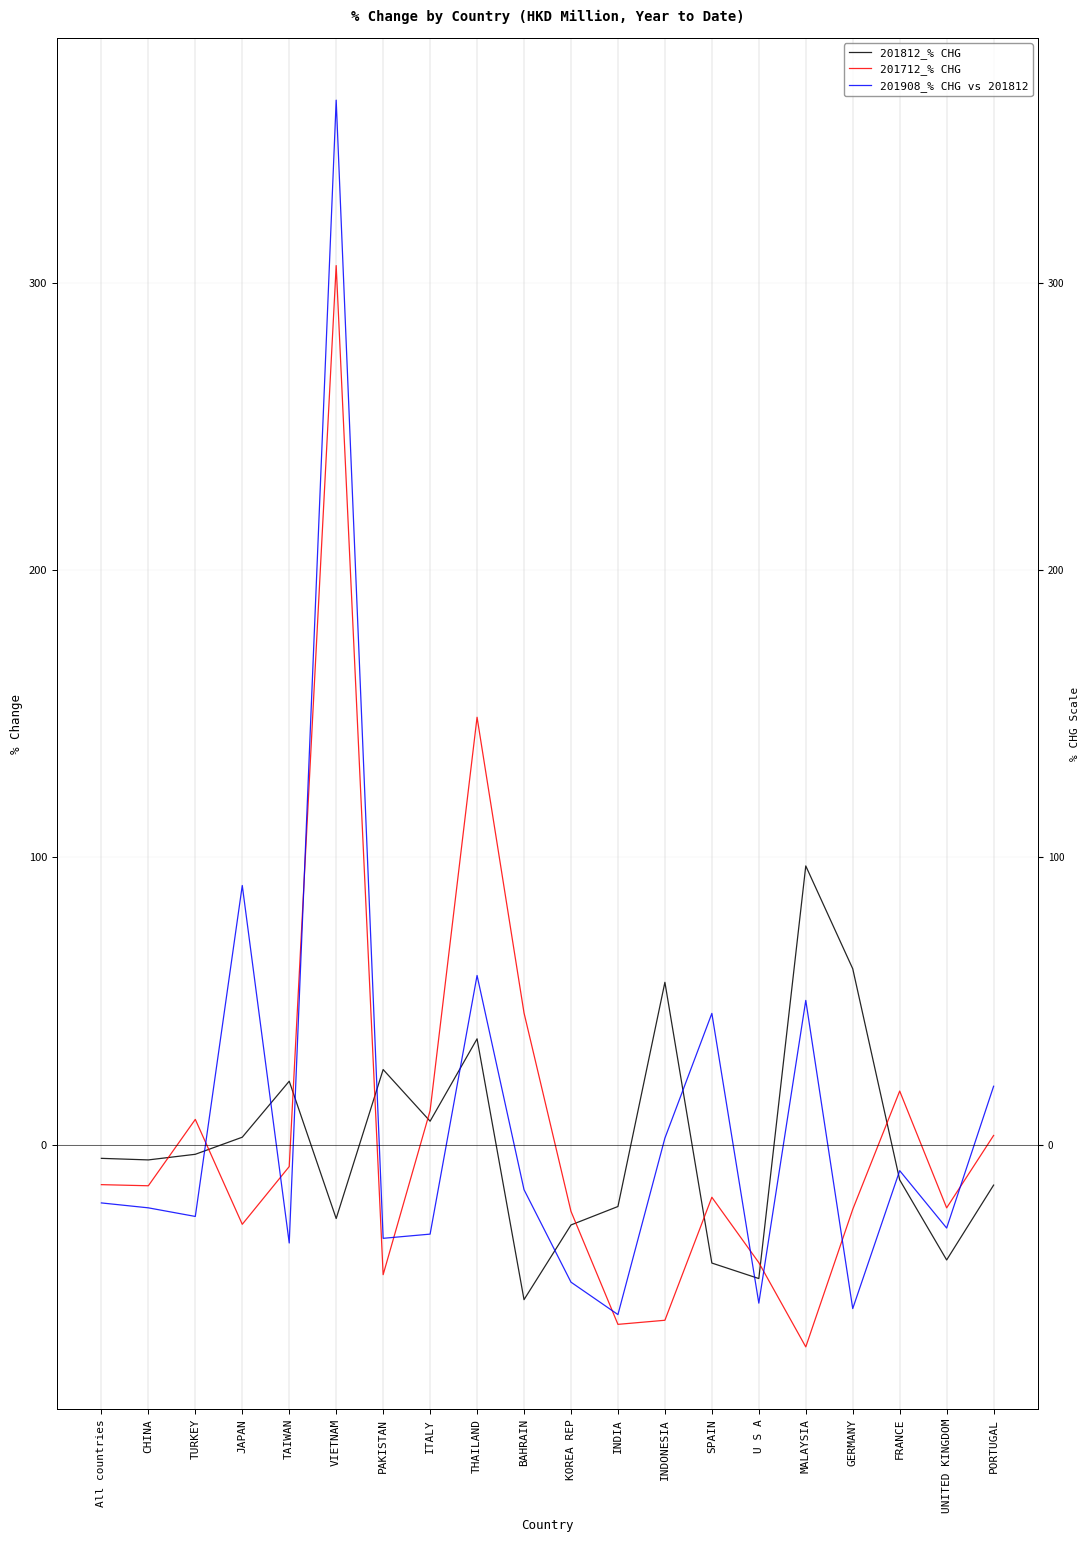

How many intersections are there between 201812_% CHG and 201712_% CHG?

9